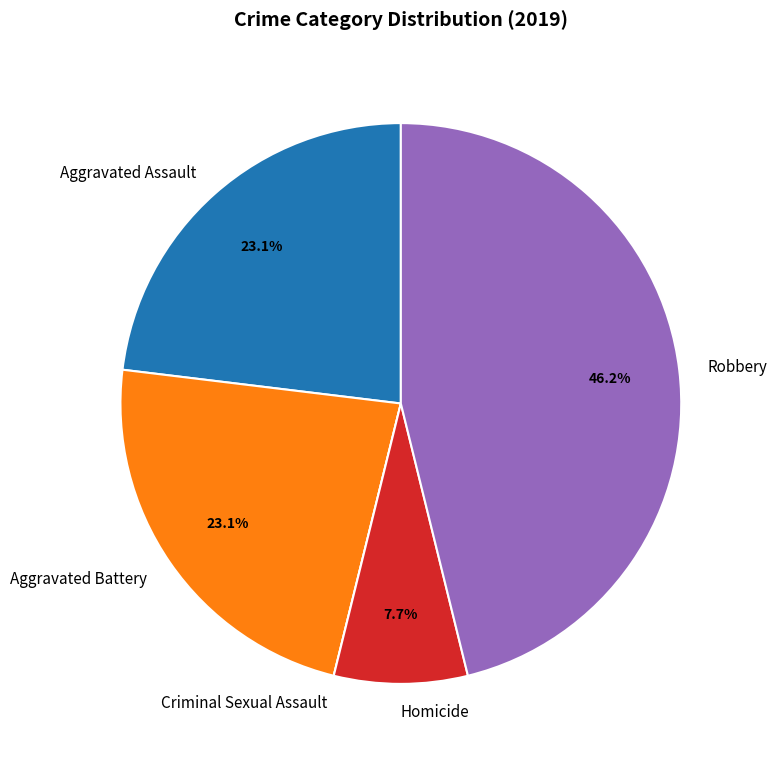

To the nearest percent, what is the combined percentage of Aggravated Battery and Homicide?

31%